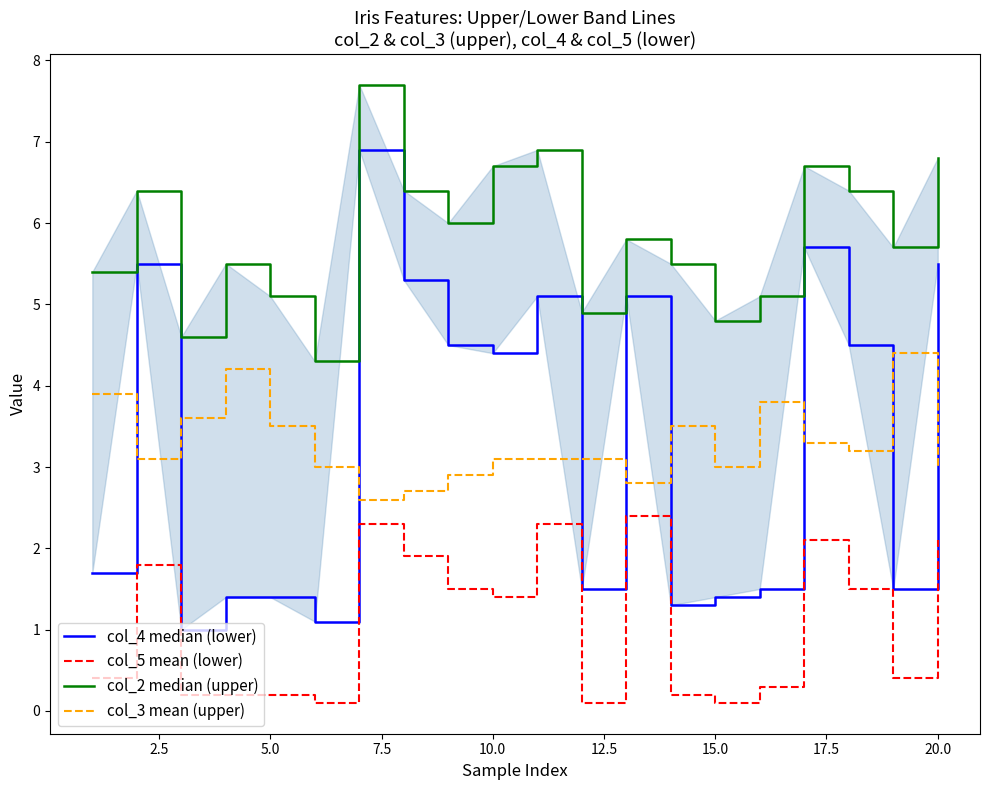

Is it true that col_5 mean (lower) equals 1.4 at 10.0?

True